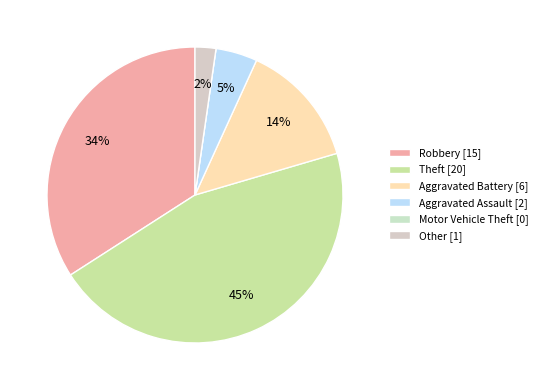

What portion of the pie excludes Other?

97.7%